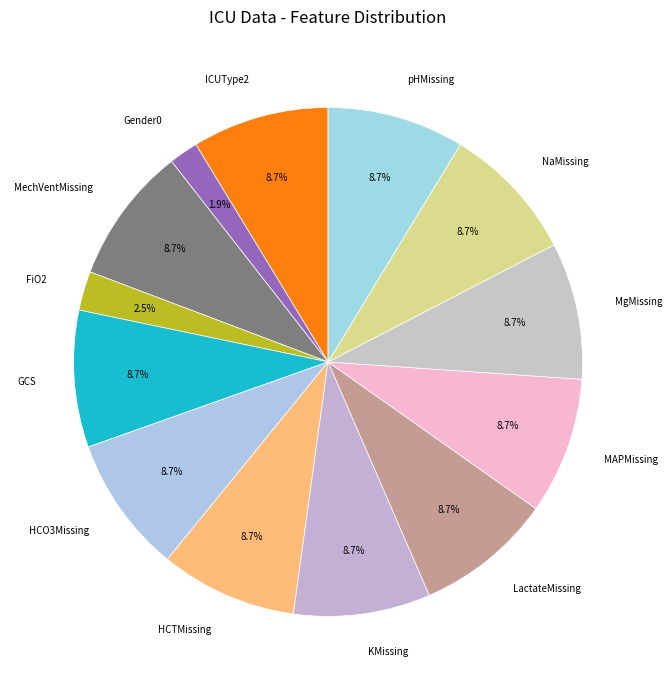

Which category has the smallest portion of the pie?

Gender0